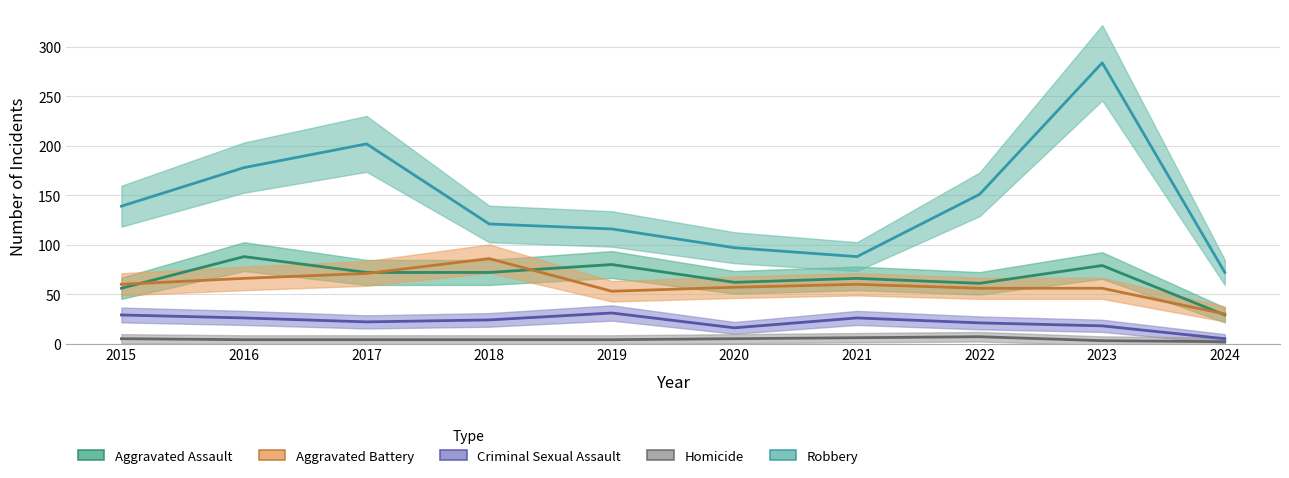

How many values in the Aggravated Battery series are below 60?

5